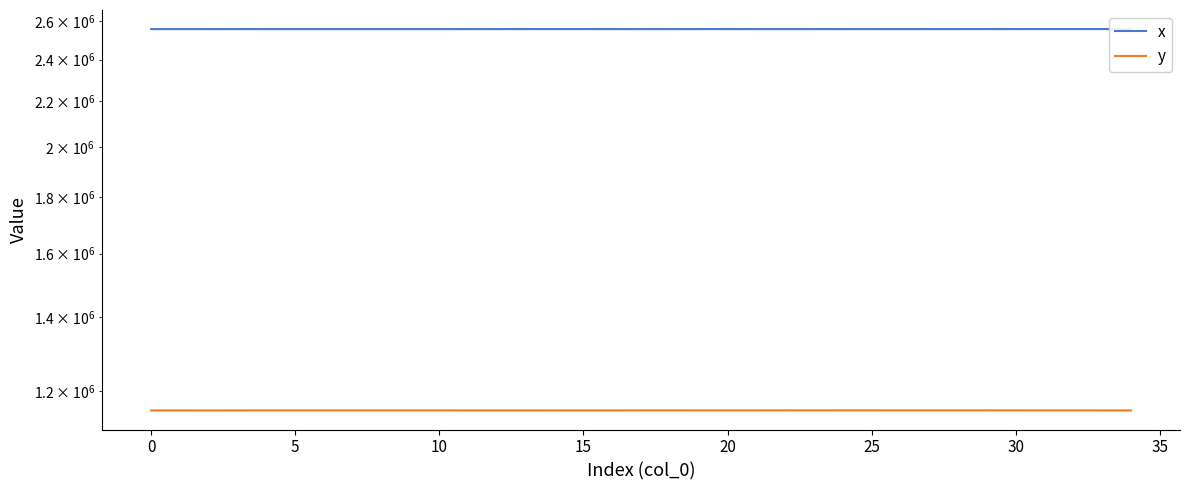

Read the y value at 14.

1152504.0